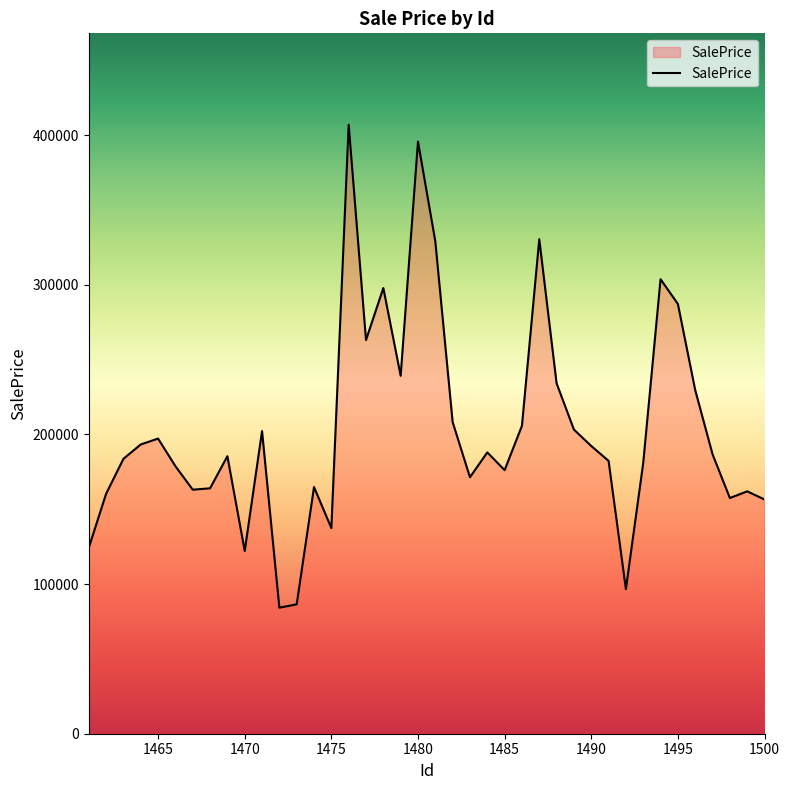

What is the smallest value displayed?

84224.0